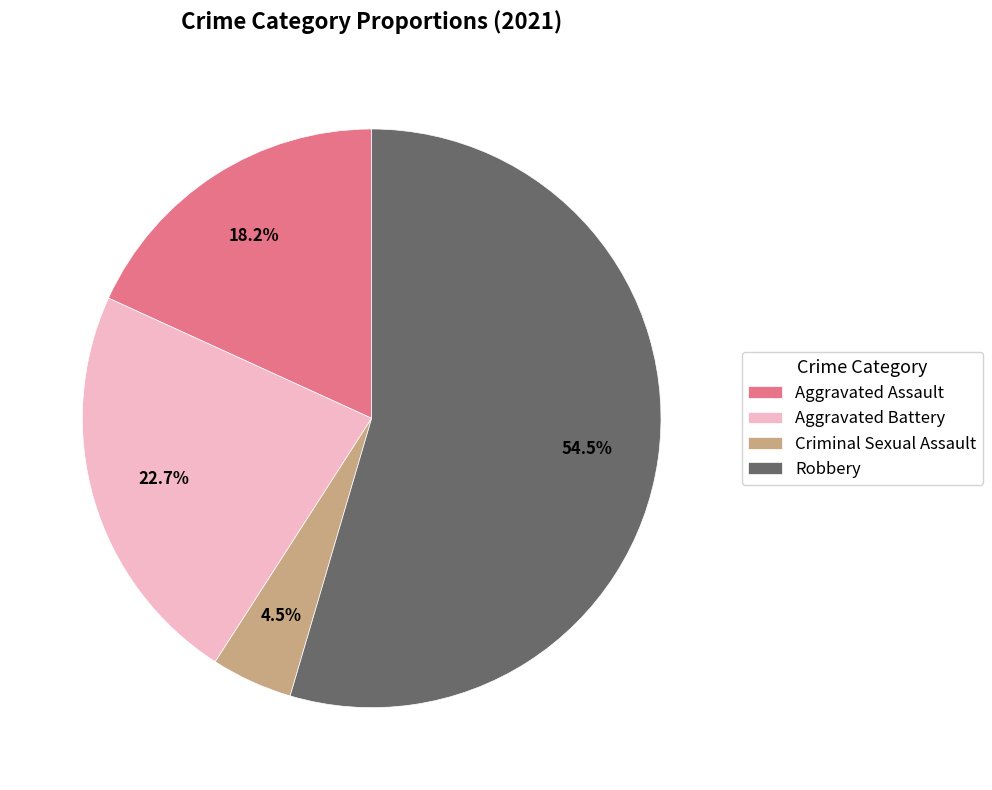

Which slice is the smallest?

Criminal Sexual Assault